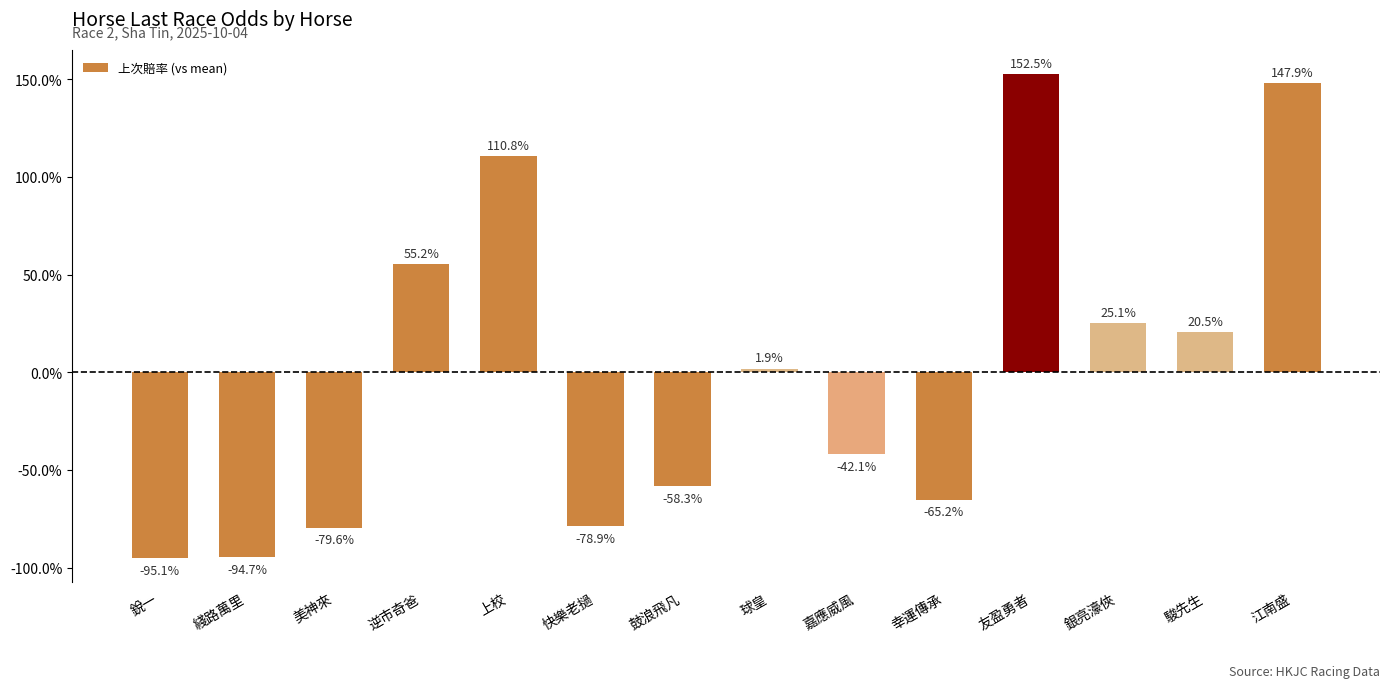

What is the label of the 4th bar from the right?

友盈勇者